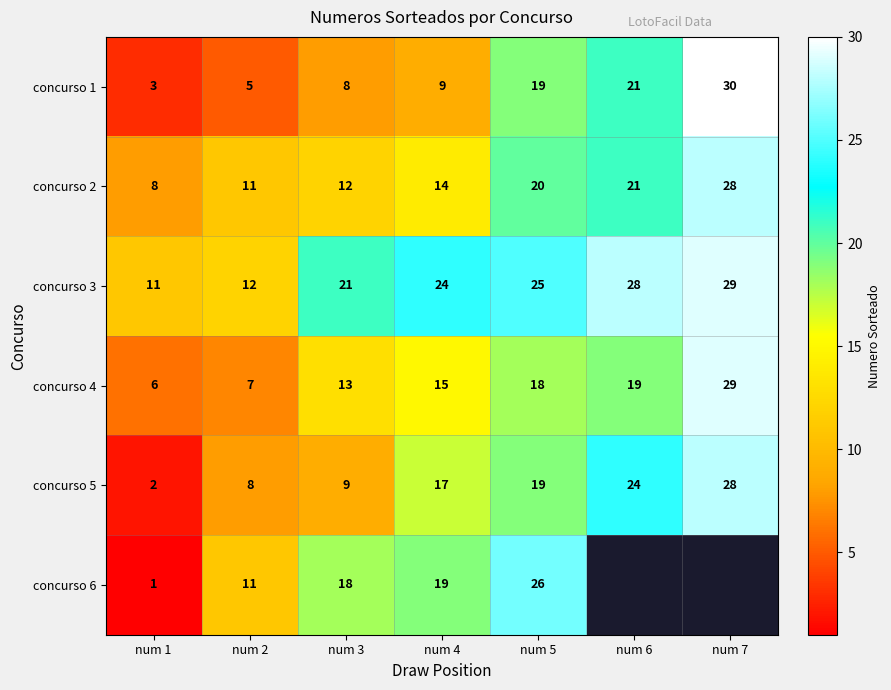

Between num 1 and num 5, which series saw the biggest shift?

concurso 6